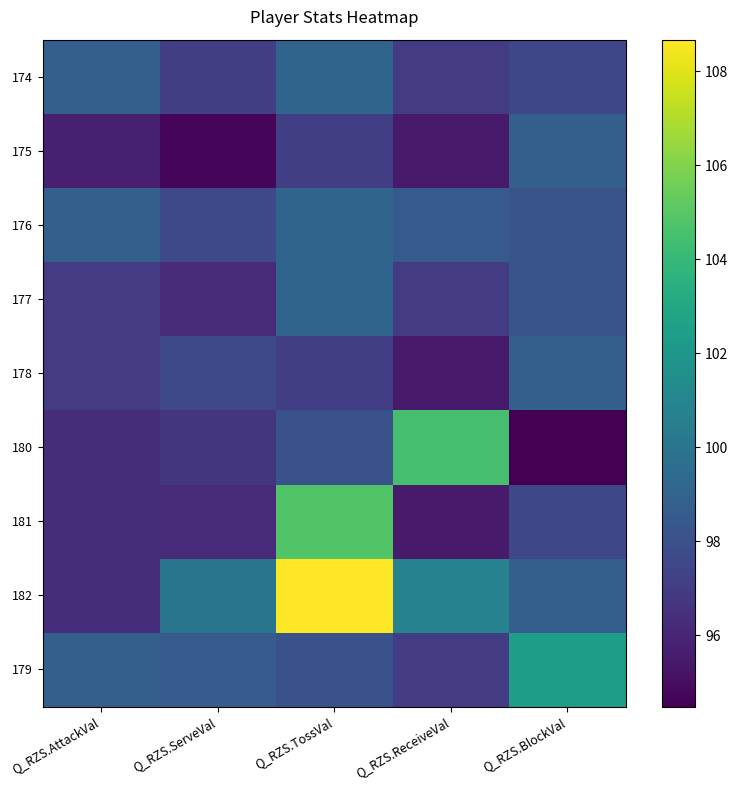

At how many categories does at least one series exceed 108?

1